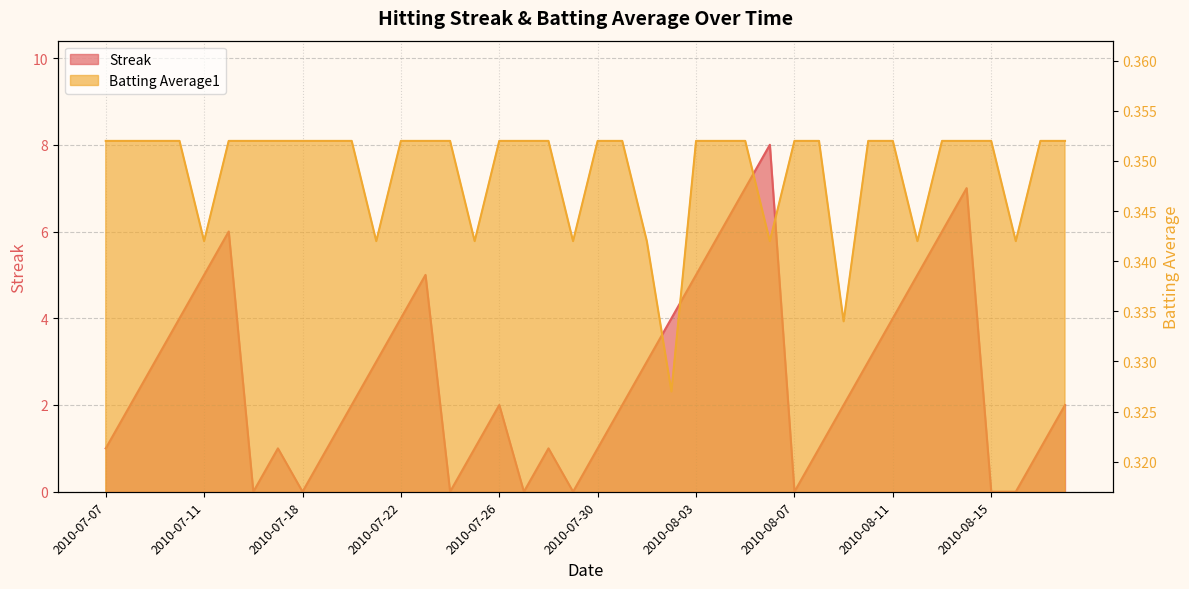

At 2010-08-04, list the series in order from smallest to largest.

Batting Average1, Streak